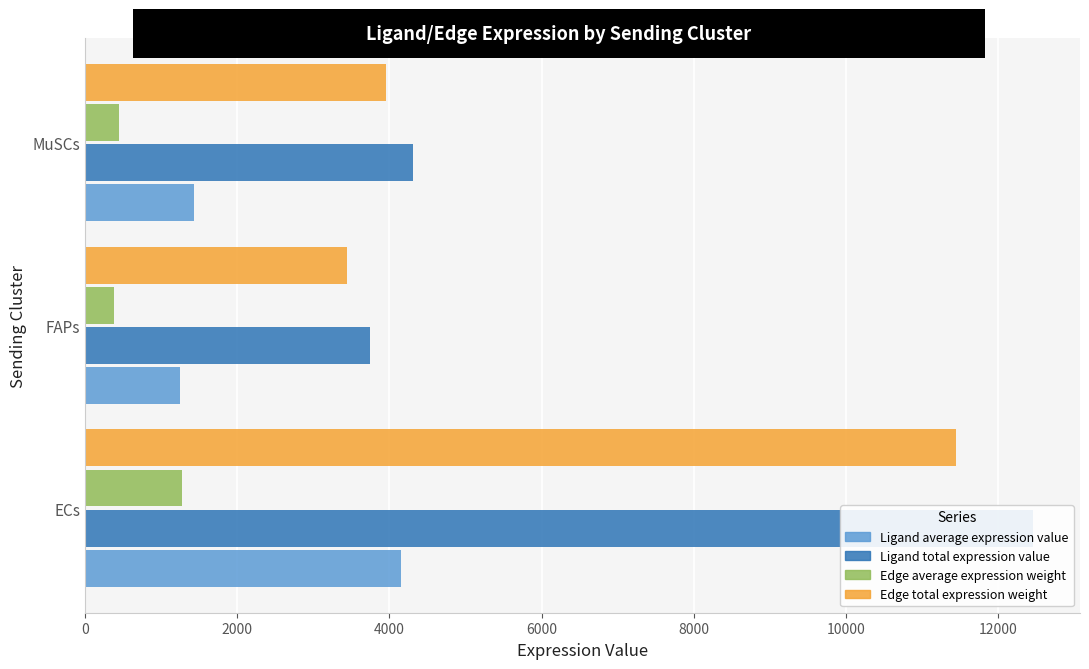

At how many categories does at least one series exceed 8158?

1